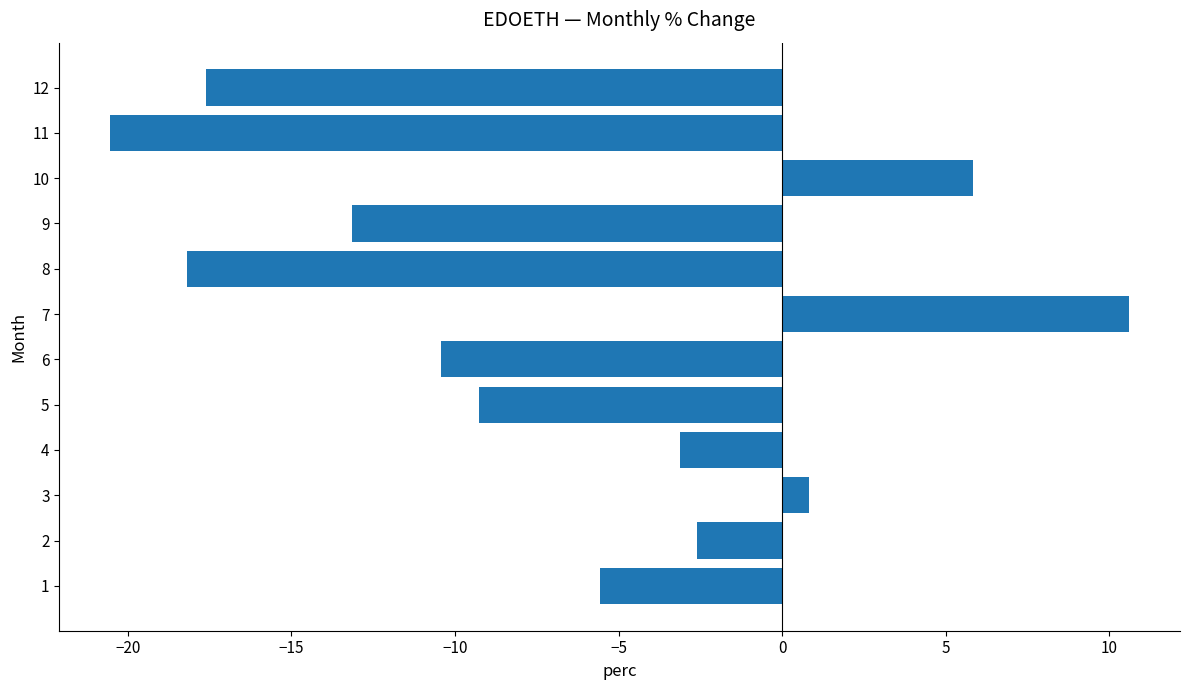

Which category has the highest value across all series?

7